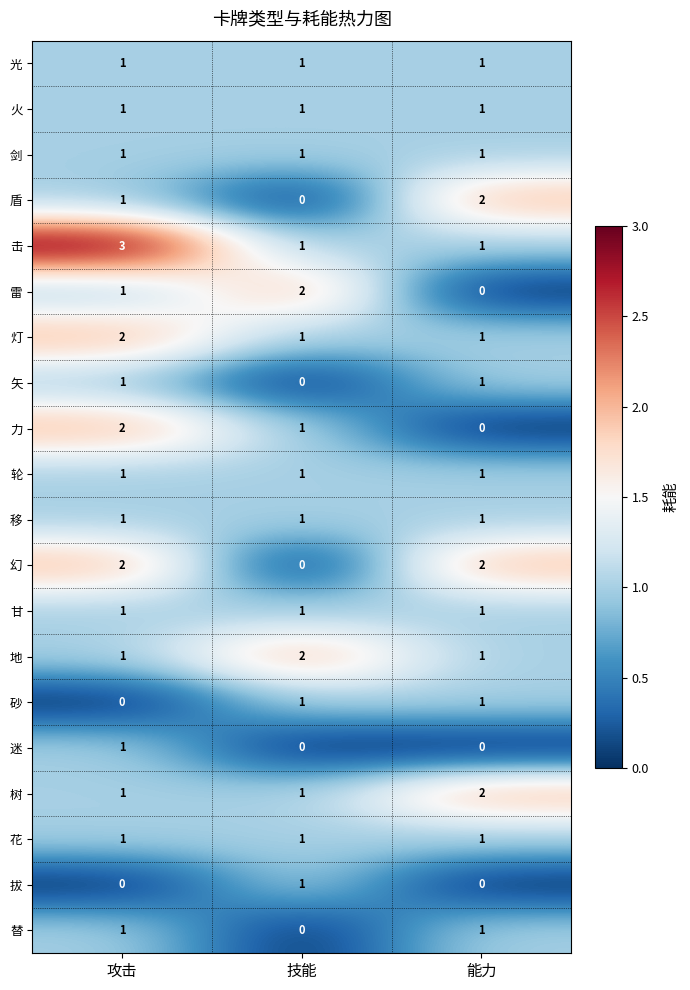

Which label corresponds to the largest value in the chart?

攻击